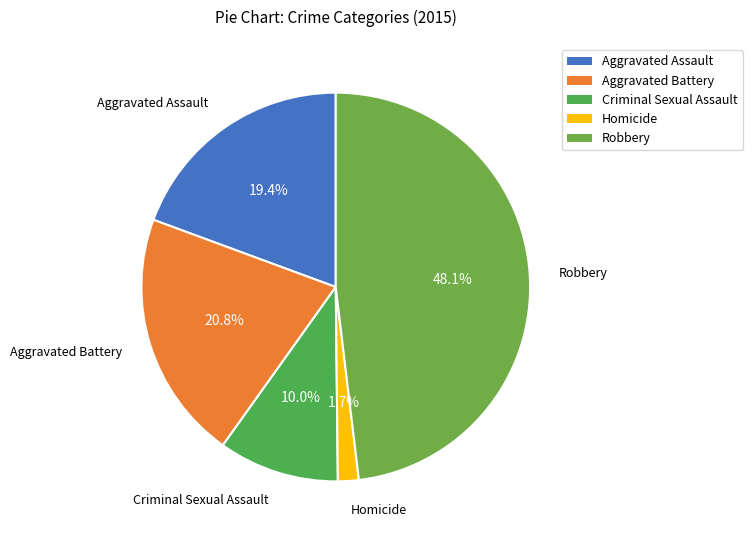

What is the smallest slice in the pie chart?

Homicide